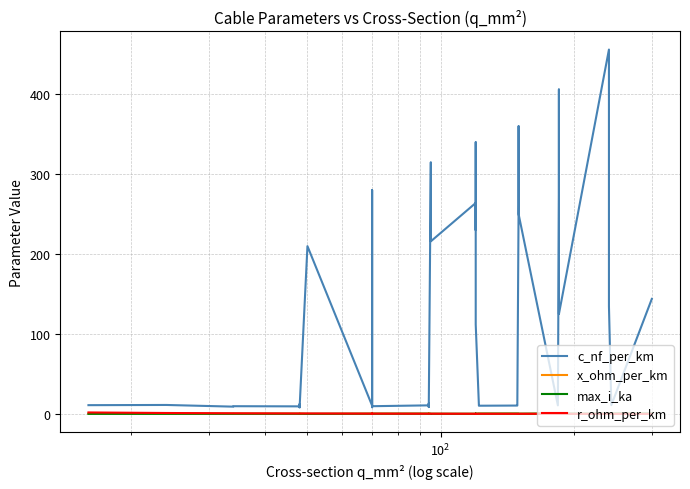

Is this an area chart (filled region under the line)?

No